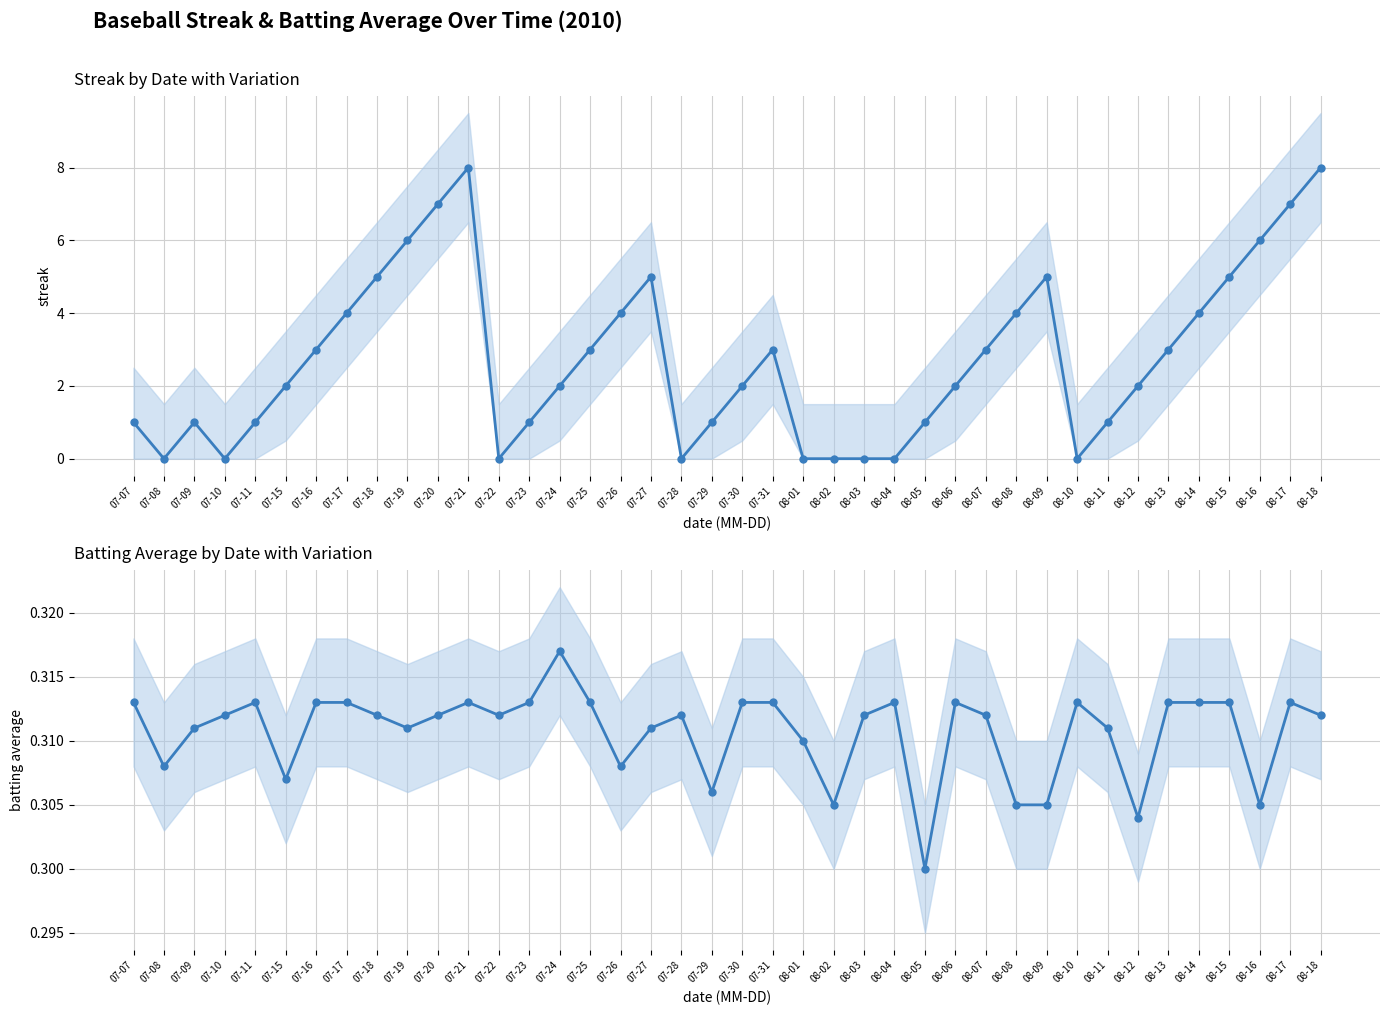

Is the value of Streak at 08-14 greater than the value of Batting Average1 at 08-15?

Yes